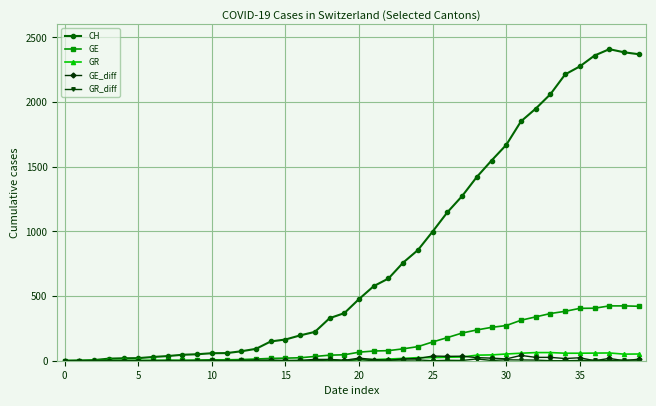

Which series has the largest total across all categories?

CH